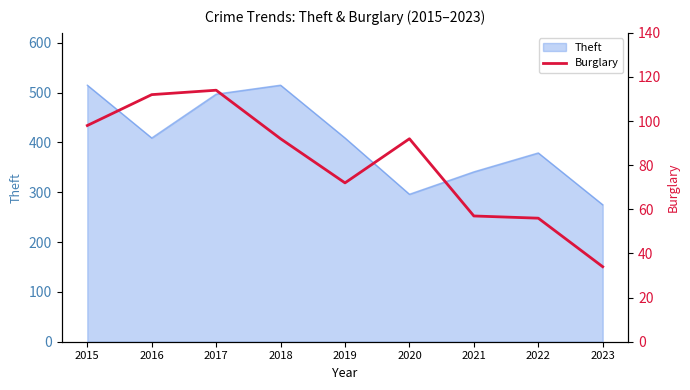

The chart shows a value of 92 at 2020. True or false?

True